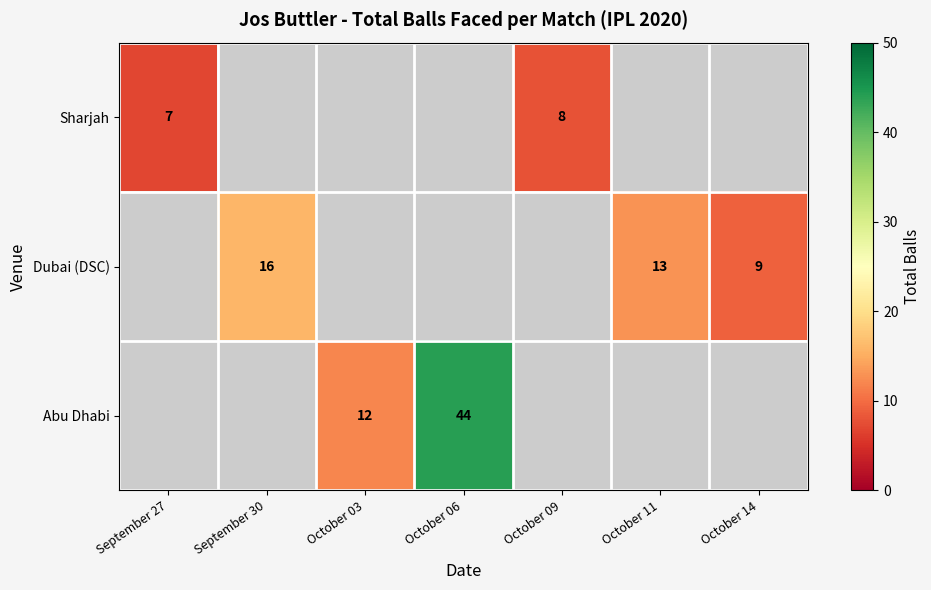

True or false: Dubai (DSC) has a value of 13 at October 11.

True